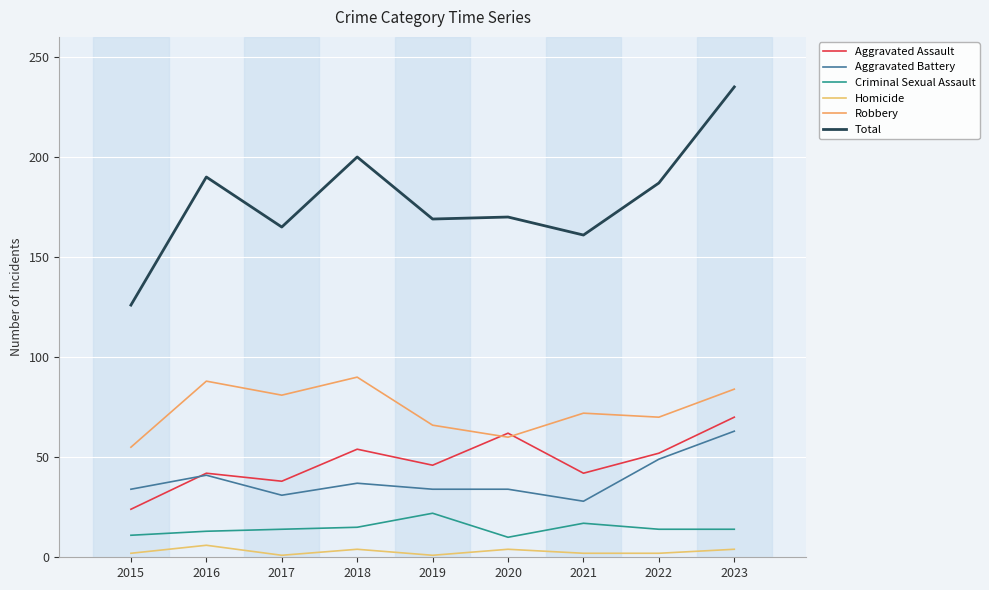

What is the spread (max minus min) of values at 2020?

166